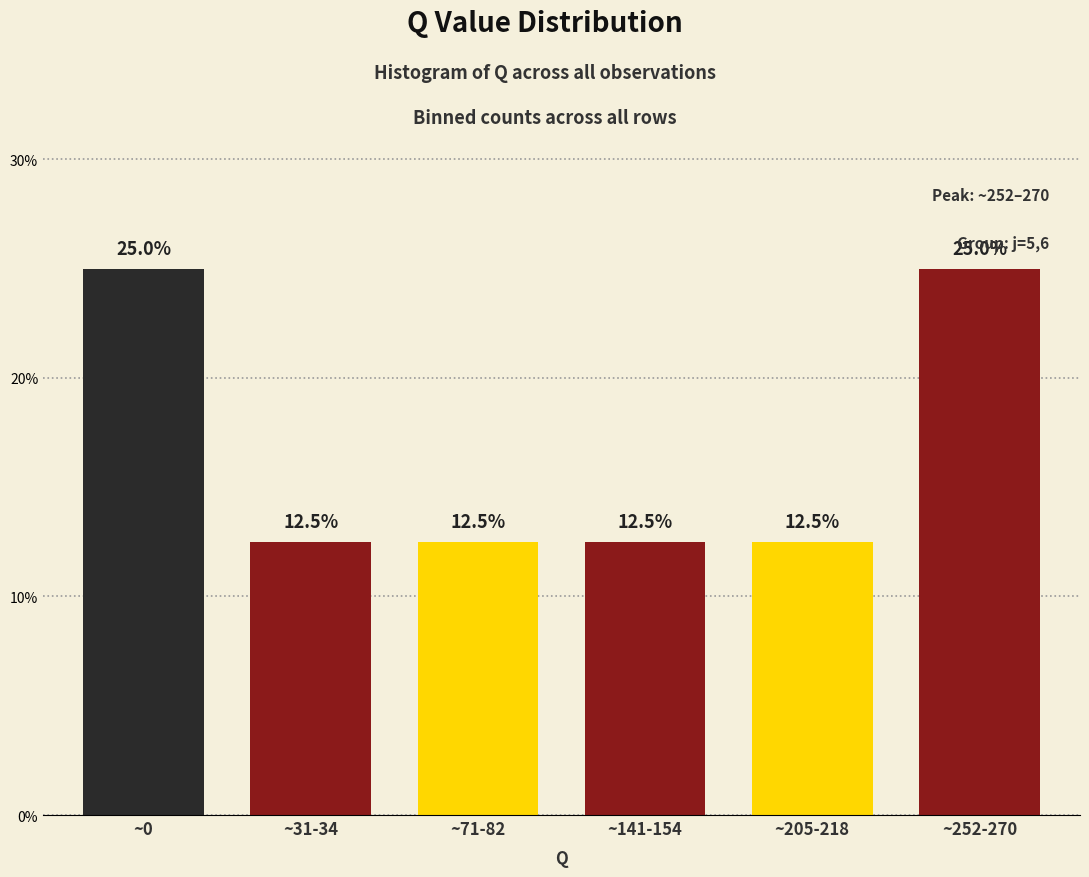

Reading left to right, what are all the values shown in this chart?

~0=25.0	~31-34=12.5	~71-82=12.5	~141-154=12.5	~205-218=12.5	~252-270=25.0